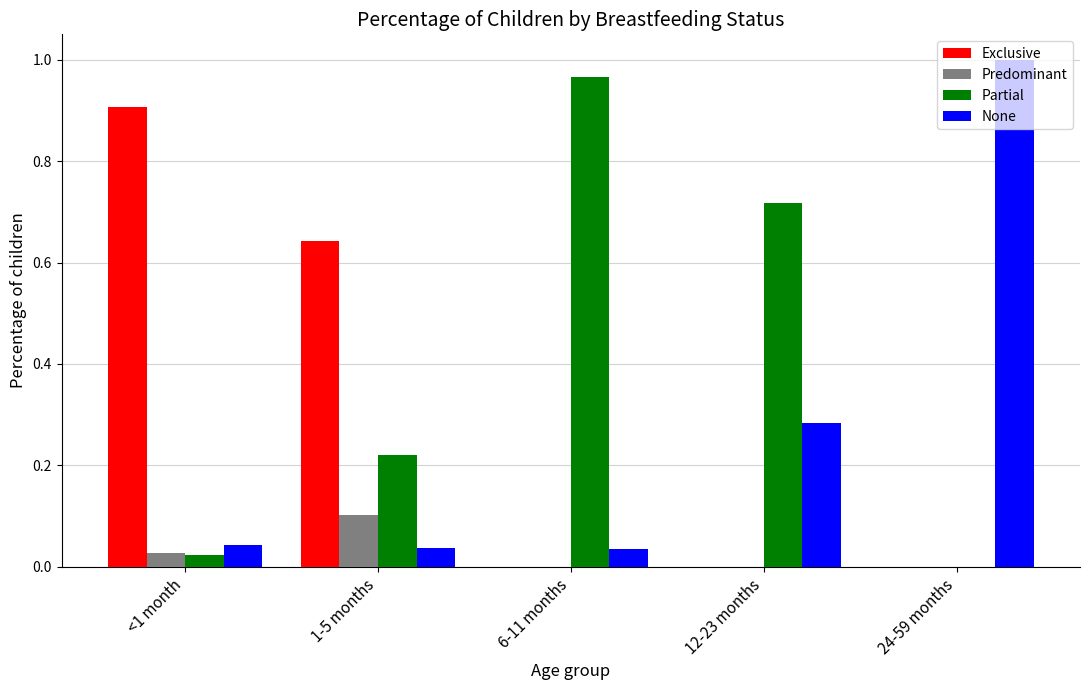

The Exclusive series shows 0.9 at <1 month. True or false?

True